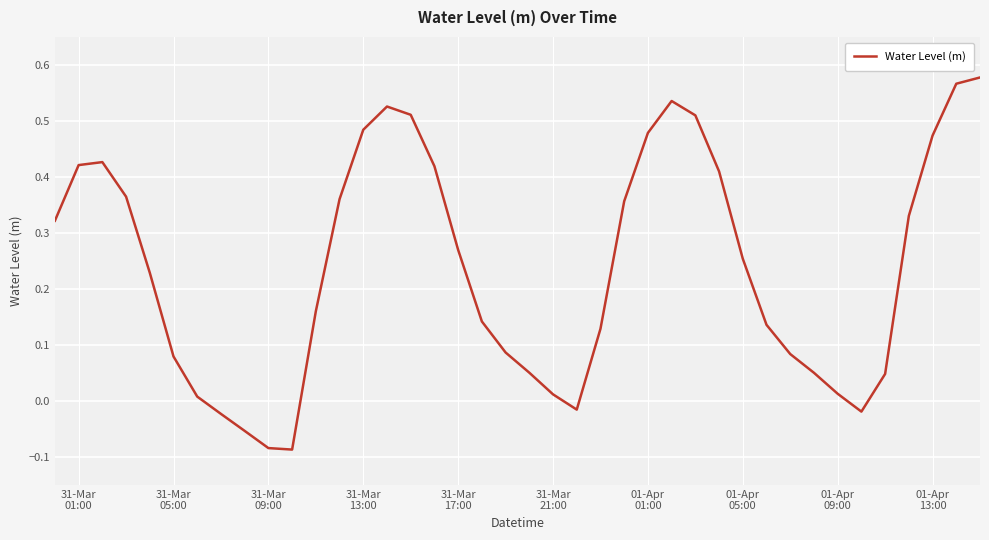

How many interior local peaks (higher than both neighbors) does the data have?

3